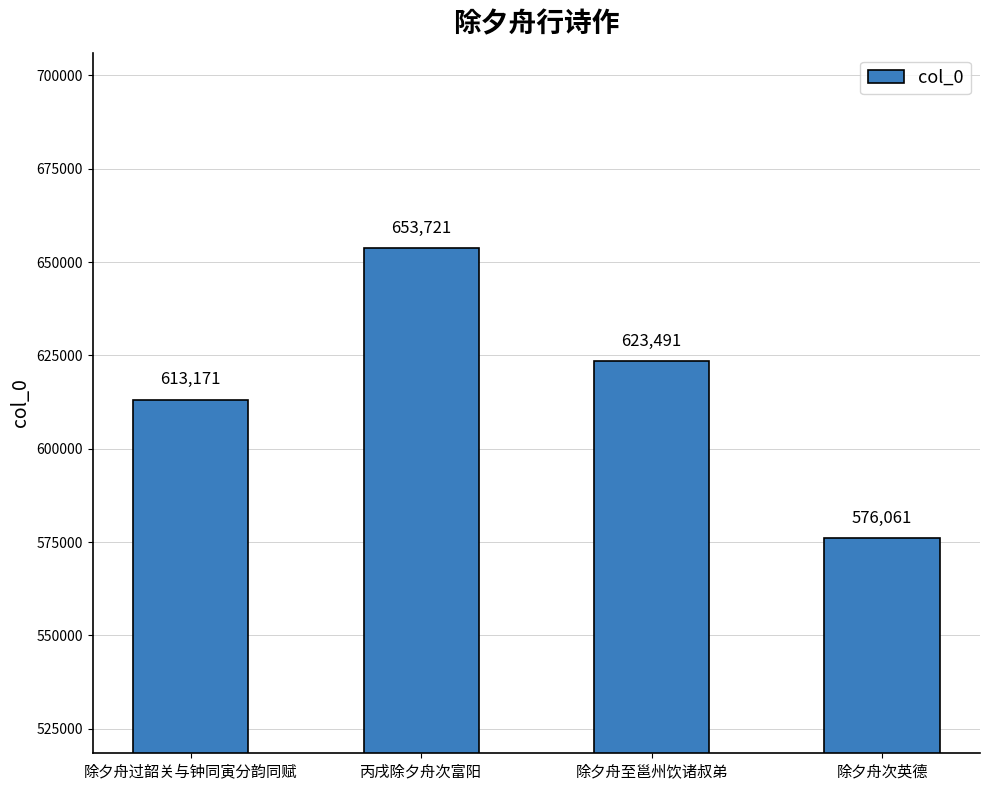

Approximately how many times larger is the value at 除夕舟次英德 compared to 除夕舟至邕州饮诸叔弟?

0.9